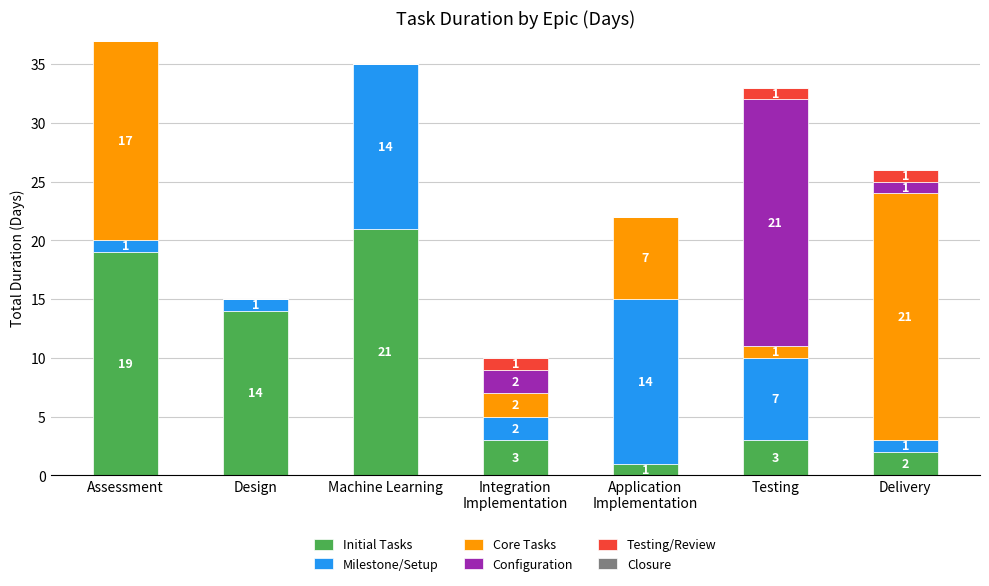

What is the maximum value for Initial Tasks?

21